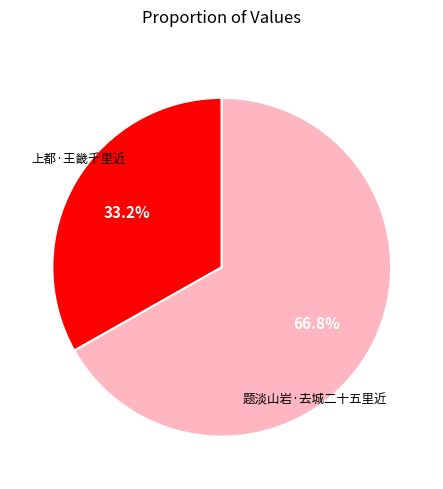

Does any single category account for the majority?

Yes